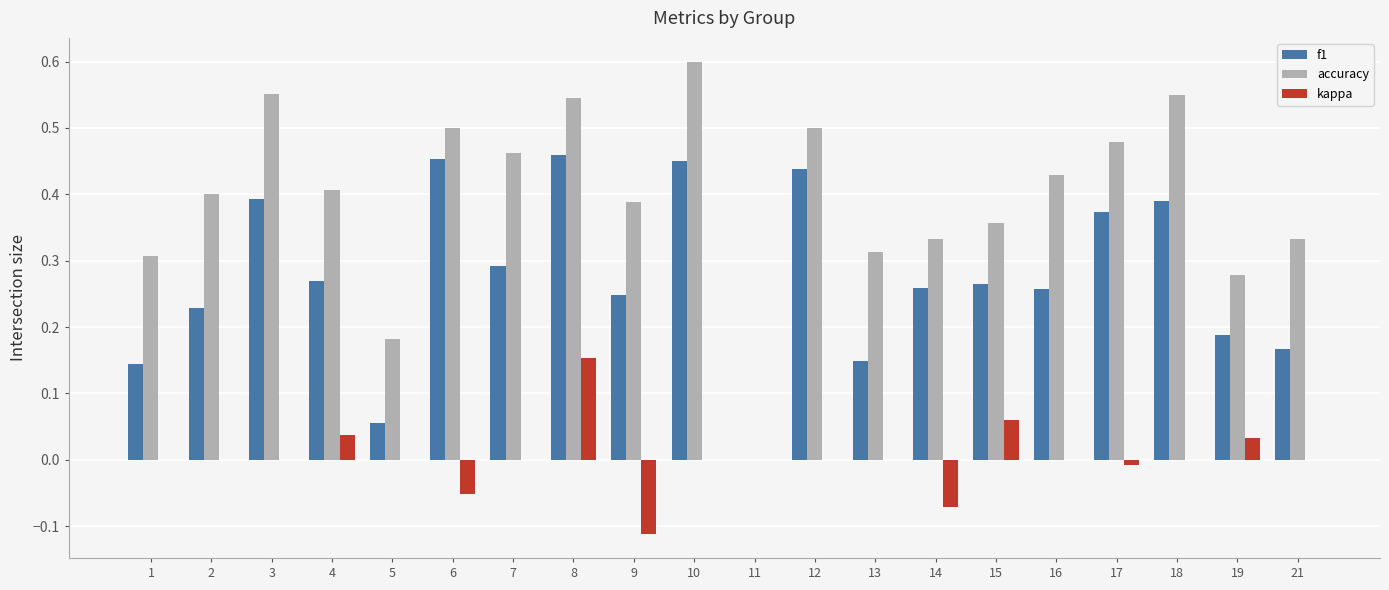

Between 6 and 21, which series saw the biggest shift?

f1